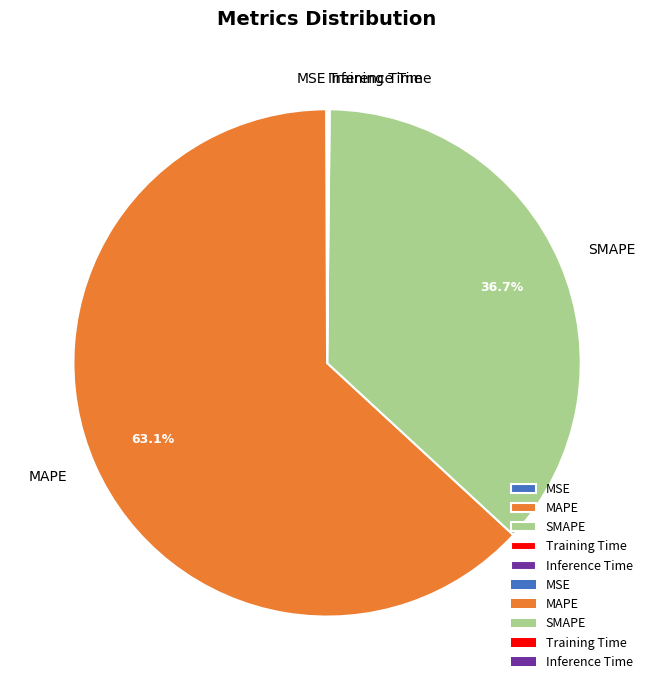

Which category accounts for the majority?

MAPE